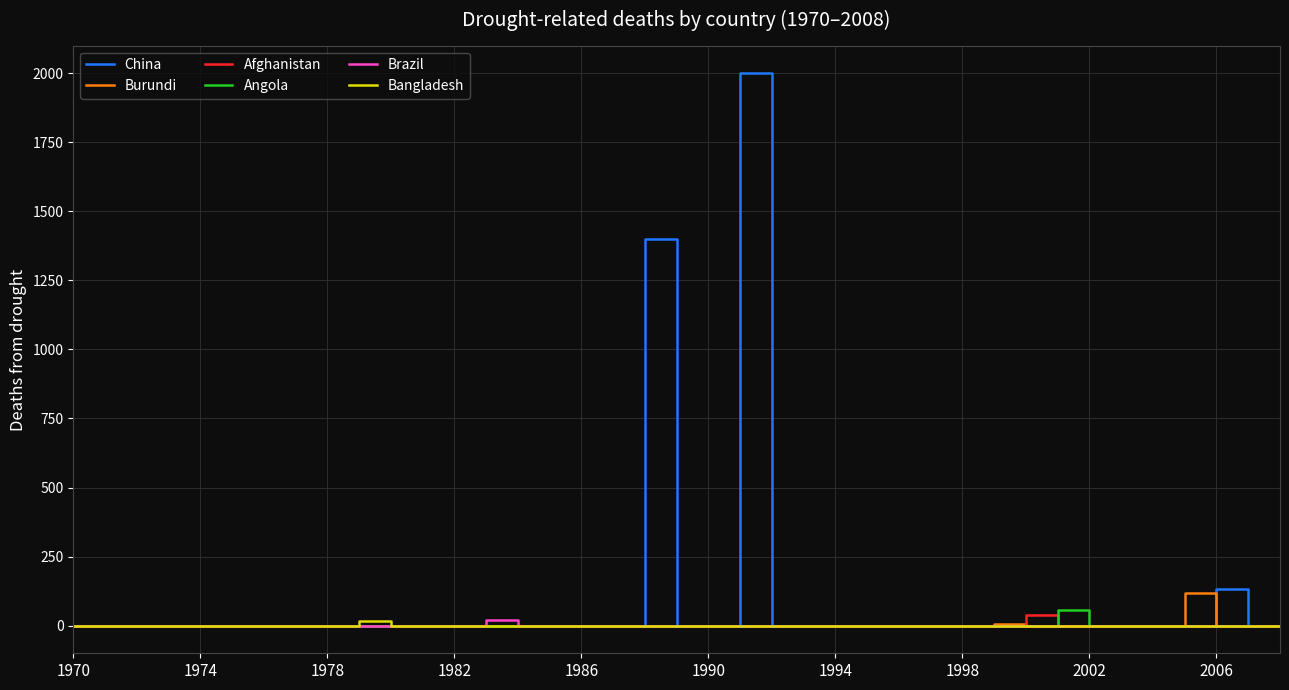

Which series has the largest range (max minus min)?

China